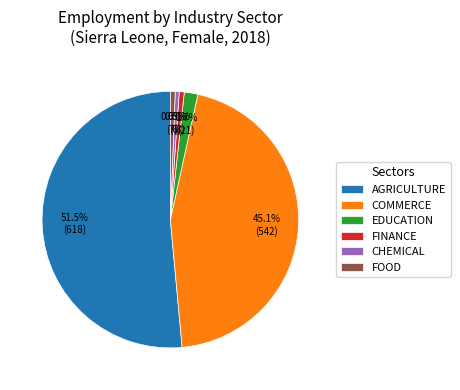

Is there a majority slice in this chart?

Yes